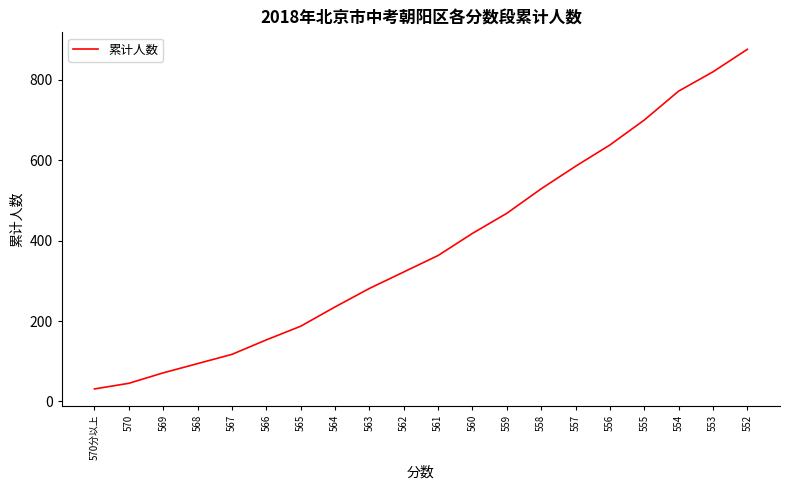

What is the greatest value displayed?

876